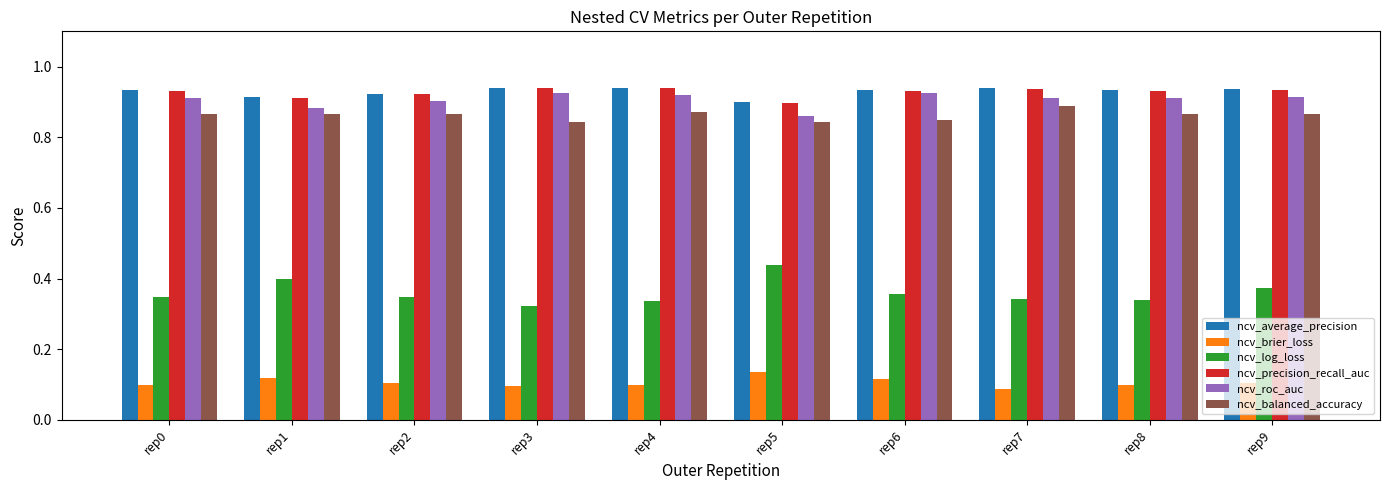

How many categories are shown in the chart?

10